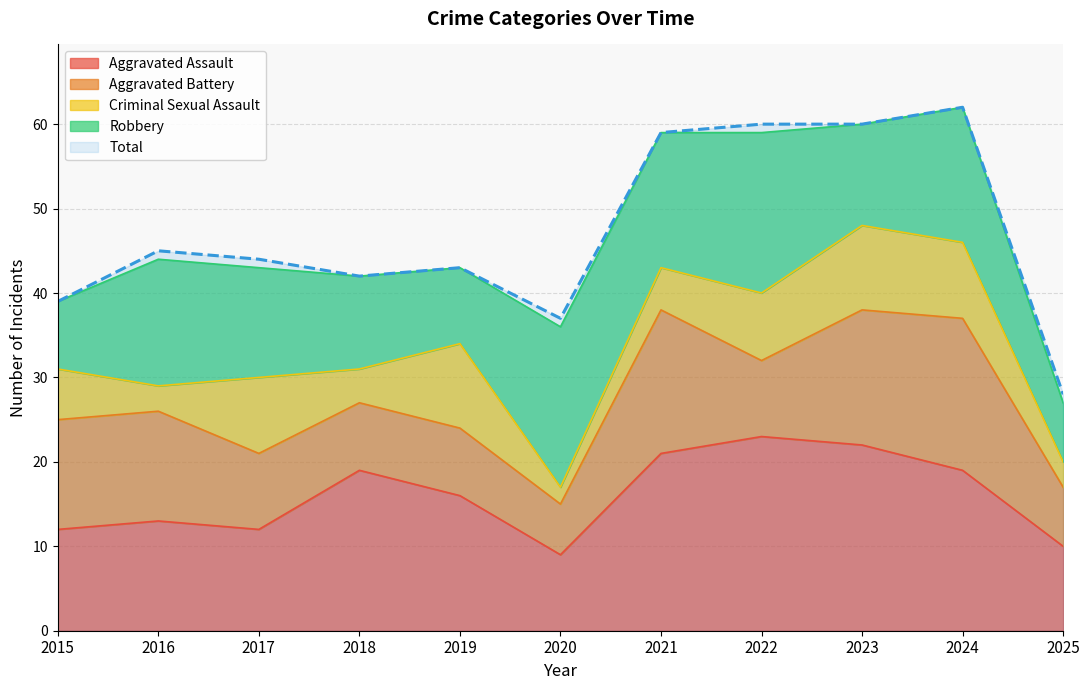

At which label is Aggravated Battery closest to 12?

2015